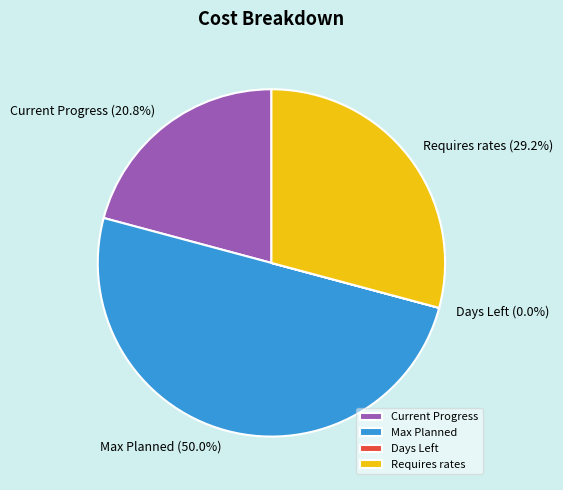

What is the largest slice in the pie chart?

Max Planned